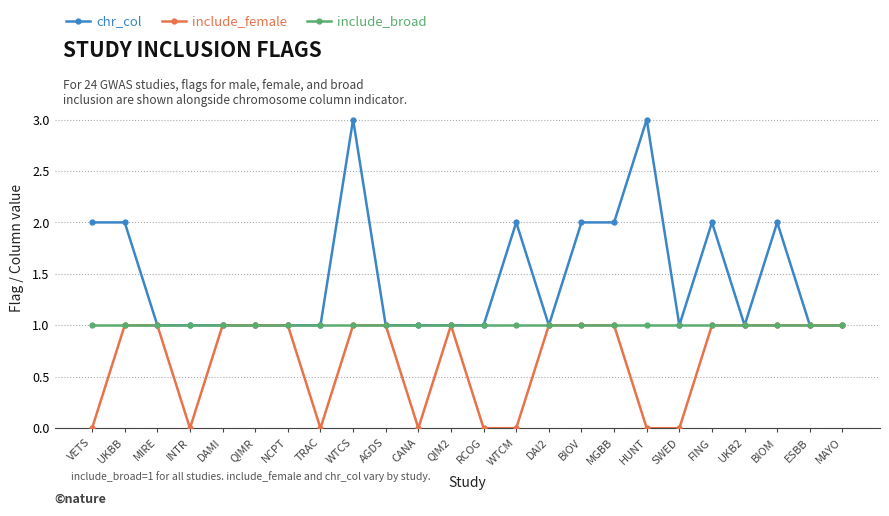

The chr_col series shows 2 at BIOM. True or false?

True